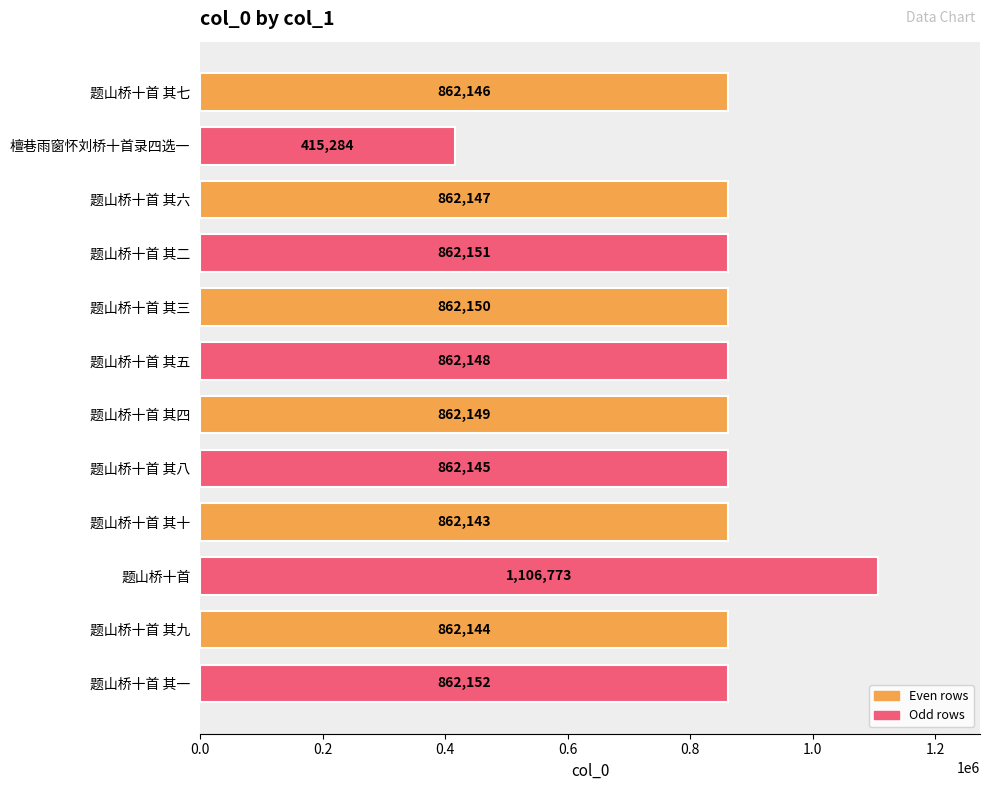

What is the value of the 5th bar from the top?

862150